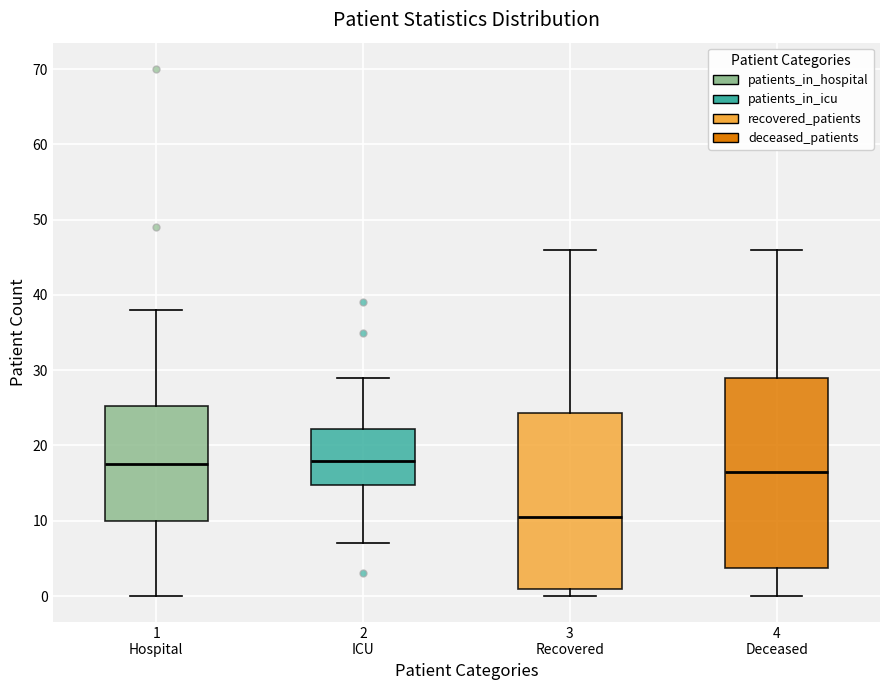

Reading left to right, transcribe this box plot: for each box, give where its median line is, the range the box spans, and where its two whiskers end, as read against the y-axis. The values are not printed on the chart, so give them approximately, as read against the axis.

1 Hospital: median 18, box 10 to 25, whiskers 0 to 38
2 ICU: median 18, box 15 to 22, whiskers 7 to 29
3 Recovered: median 11, box 1 to 24, whiskers 0 to 46
4 Deceased: median 17, box 4 to 29, whiskers 0 to 46